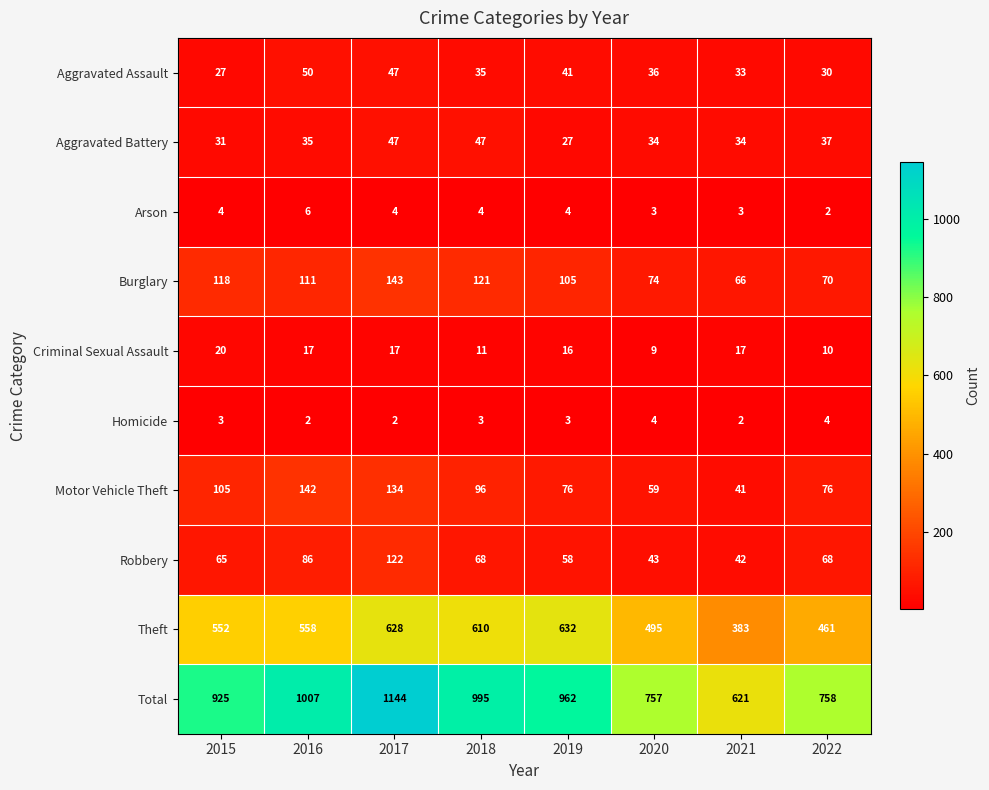

What is the total value across all series at 2017?

2288